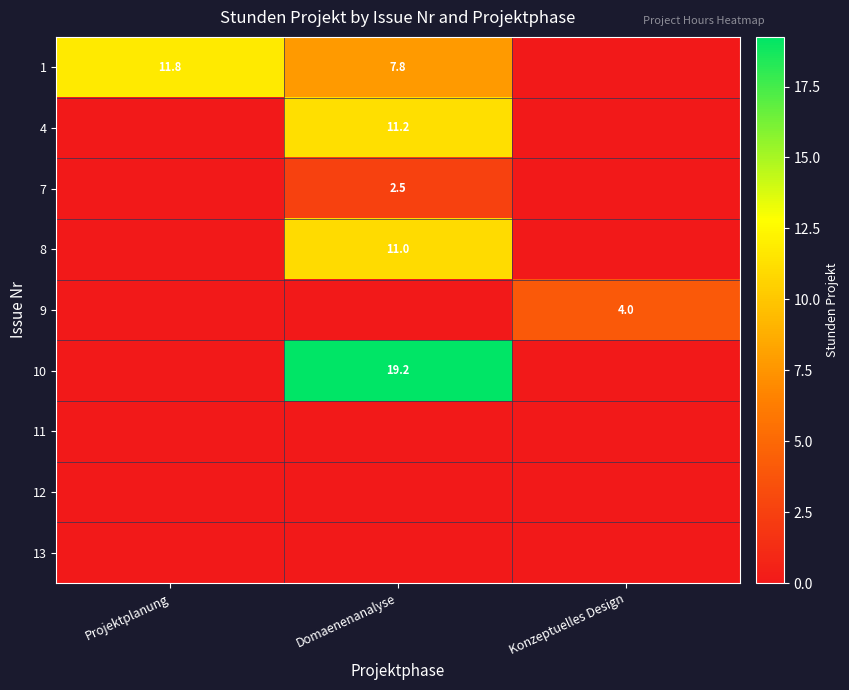

Between Konzeptuelles Design and Projektplanung, which is larger?

Projektplanung